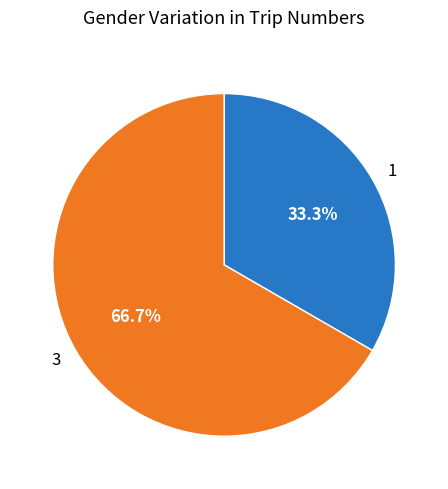

What percentage is the 3 slice, to the nearest percent?

67%